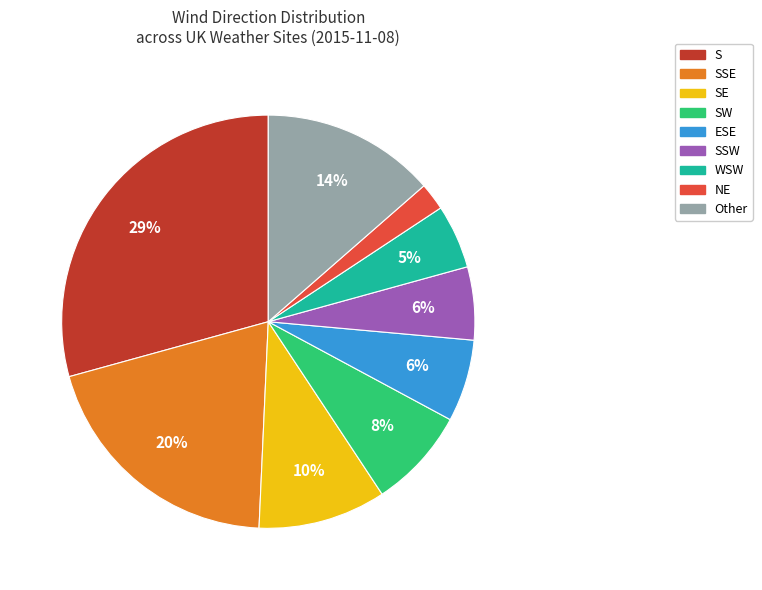

To the nearest percent, what is the average slice percentage?

11%